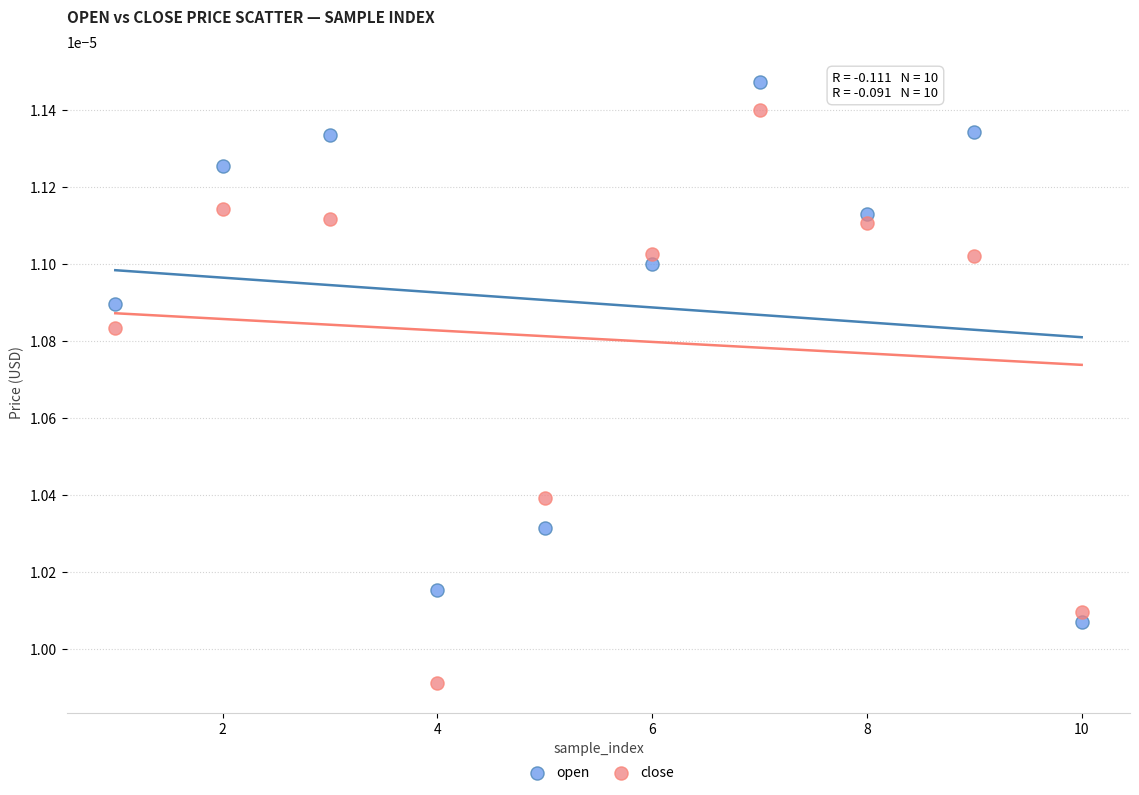

What are all the series names shown in the legend?

open, close